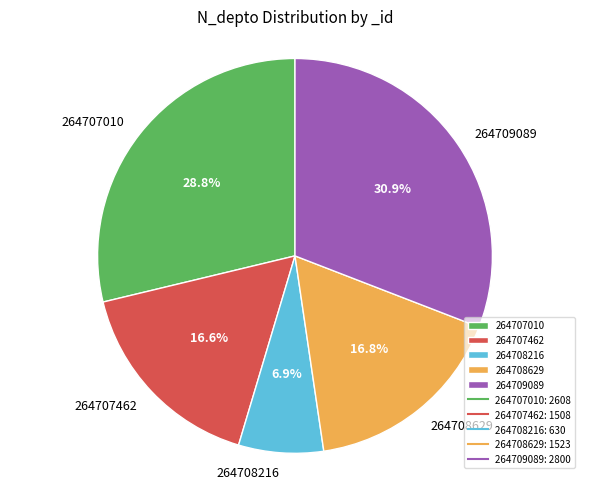

True or false: 264709089 accounts for 31% of the total.

True